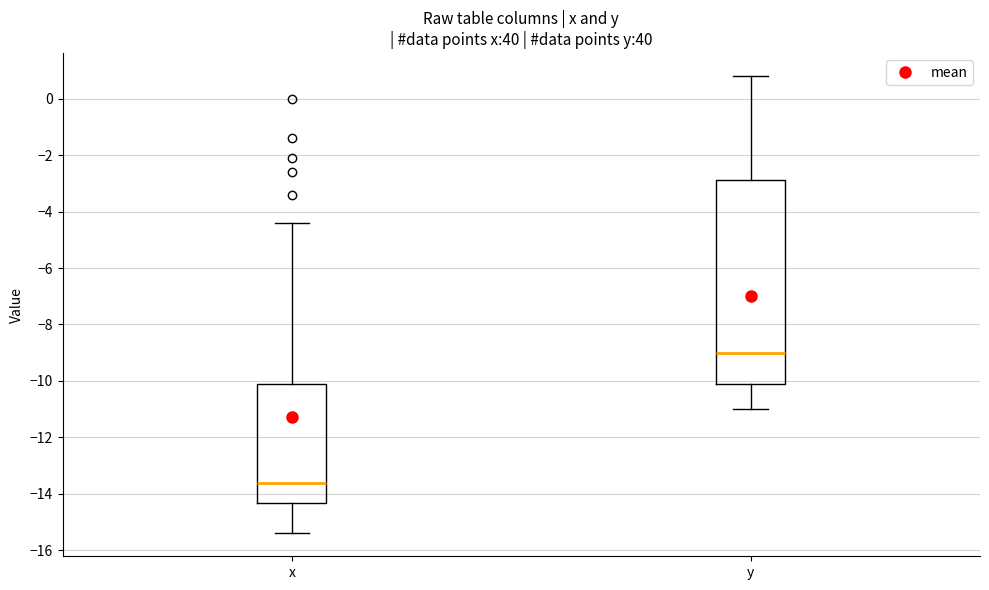

Comparing the boxes themselves (not the whiskers), which one is the tallest?

y